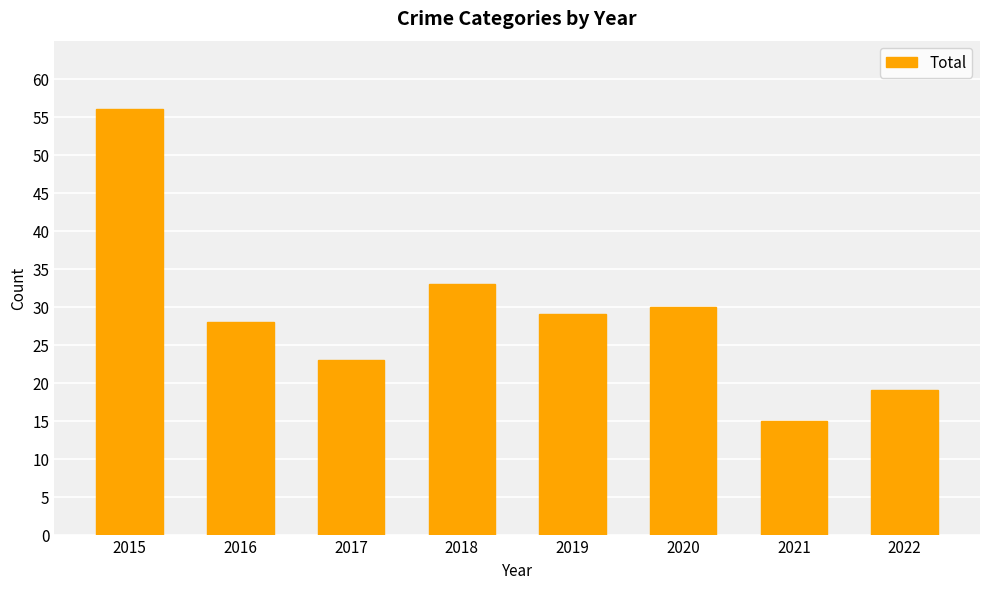

Are the bars horizontal?

No